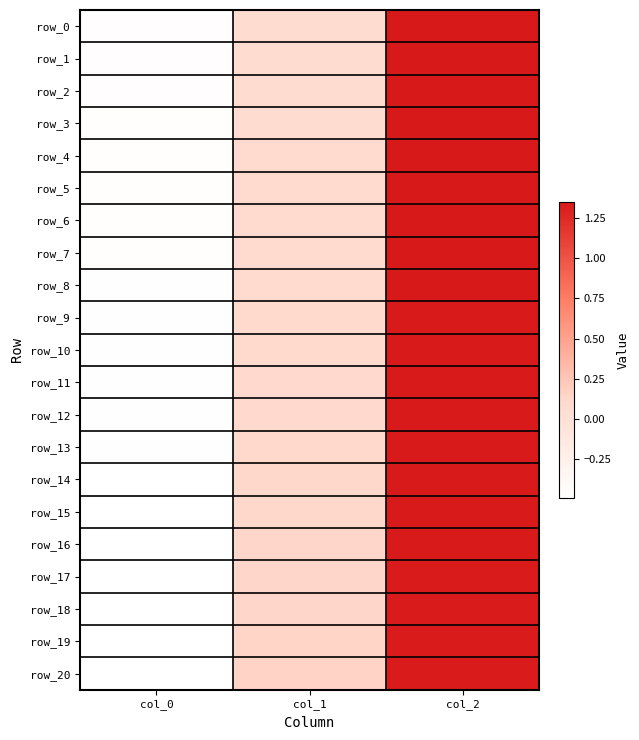

Which series has the widest spread of values?

row_19